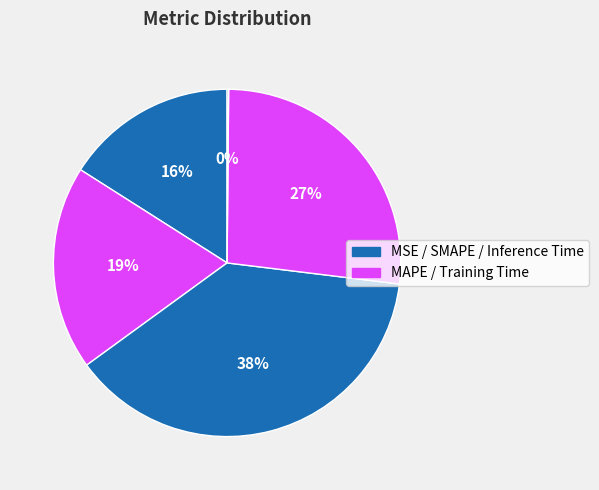

Is there a majority slice in this chart?

No